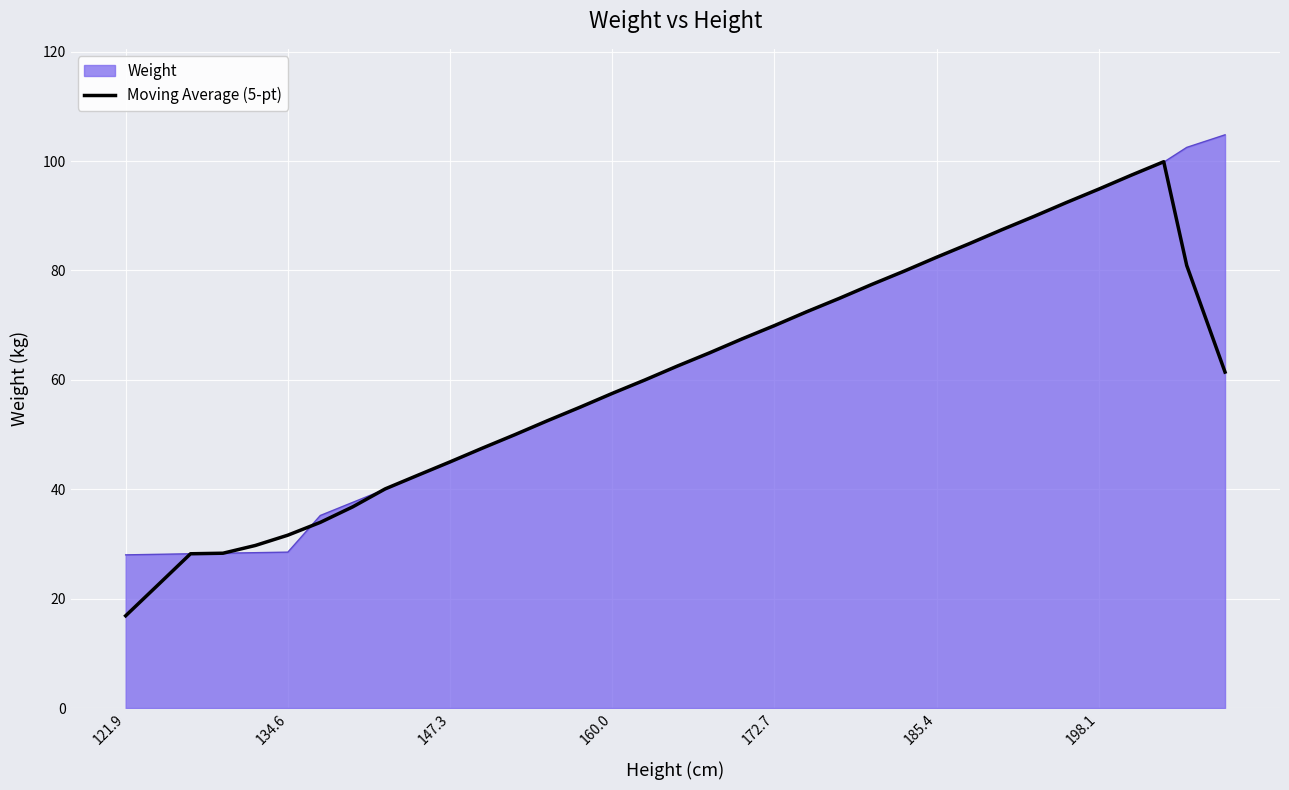

What is the smallest value displayed?

16.9